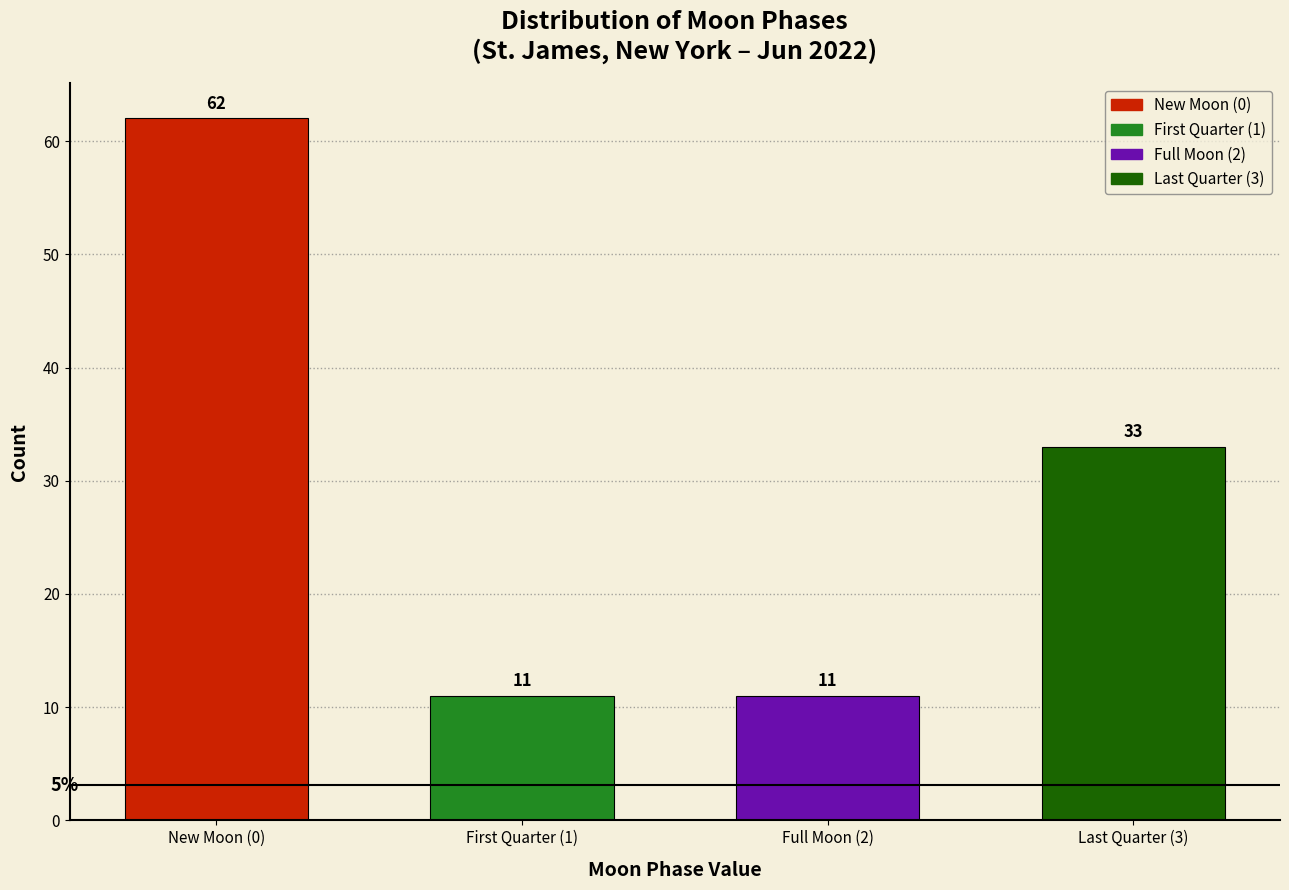

Reading left to right, list all the values displayed in this chart.

New Moon (0)=62	First Quarter (1)=11	Full Moon (2)=11	Last Quarter (3)=33